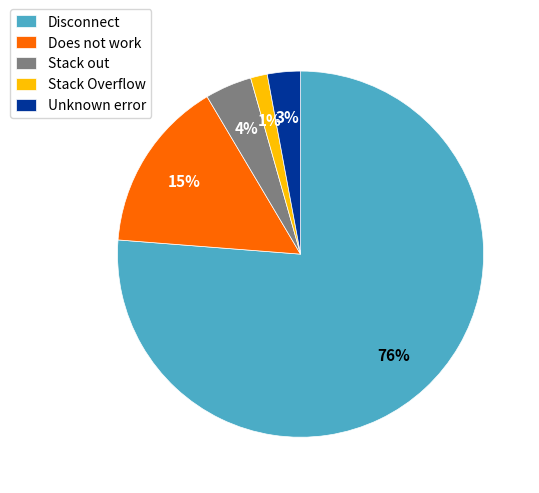

Does any single category account for the majority?

Yes